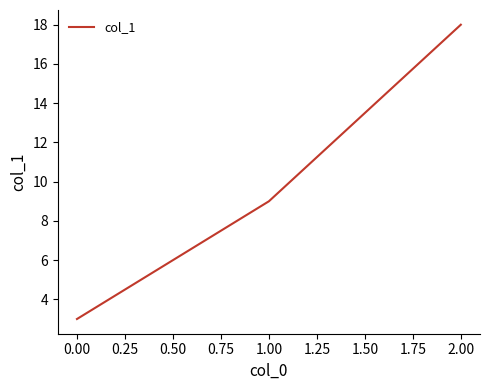

How many lines are shown in the chart?

1